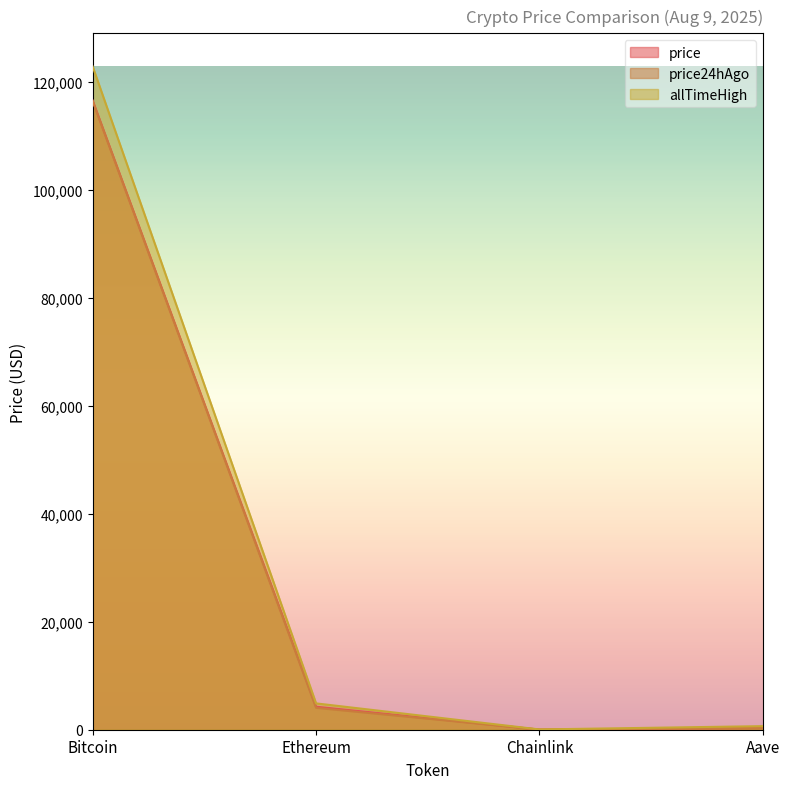

What are all the series names shown in the legend?

price, price24hAgo, allTimeHigh